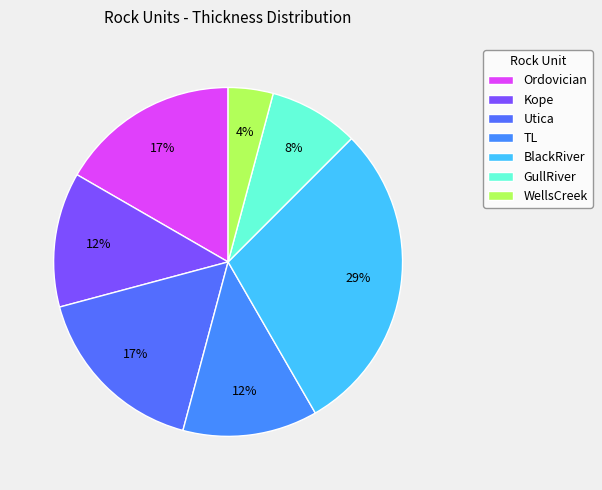

What percentage is the WellsCreek slice, to the nearest percent?

4%